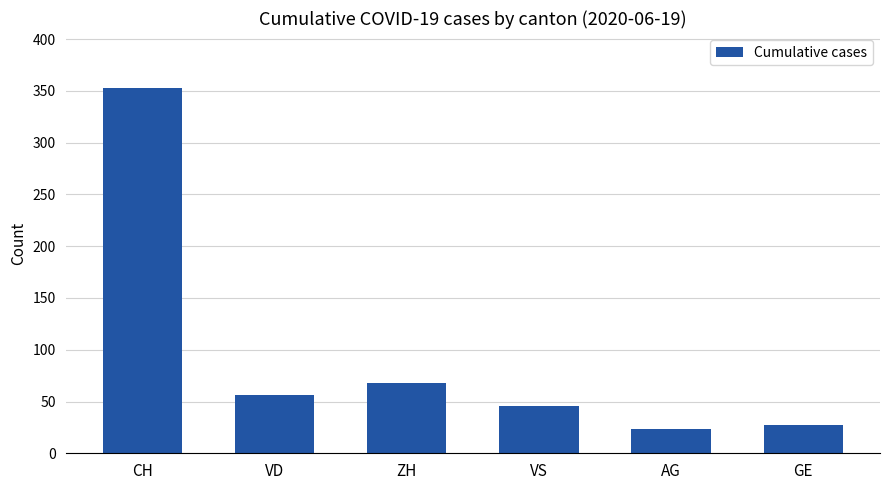

What is the label of the 4th bar from the right?

ZH